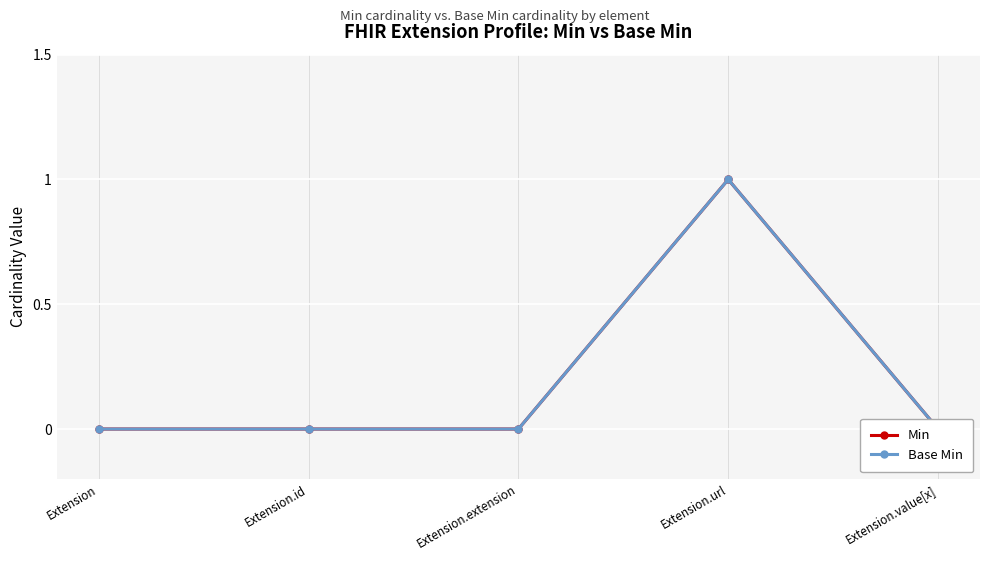

List the labels in order of Base Min value, smallest first.

Extension, Extension.id, Extension.extension, Extension.value[x], Extension.url